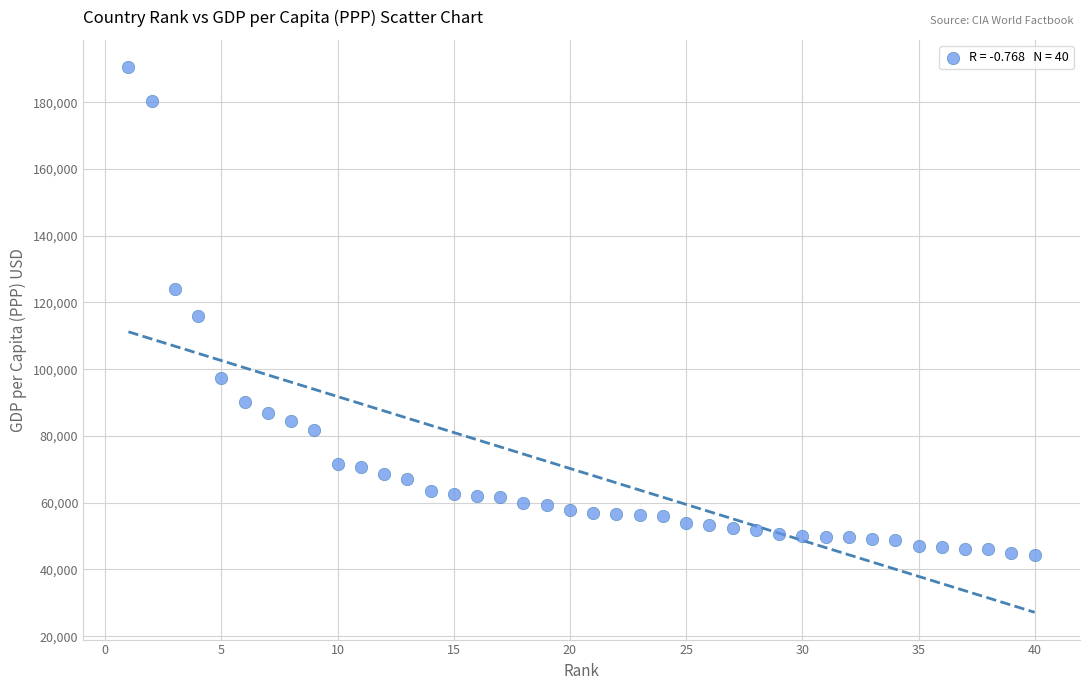

What is the range of Y values (max minus min)?

146077